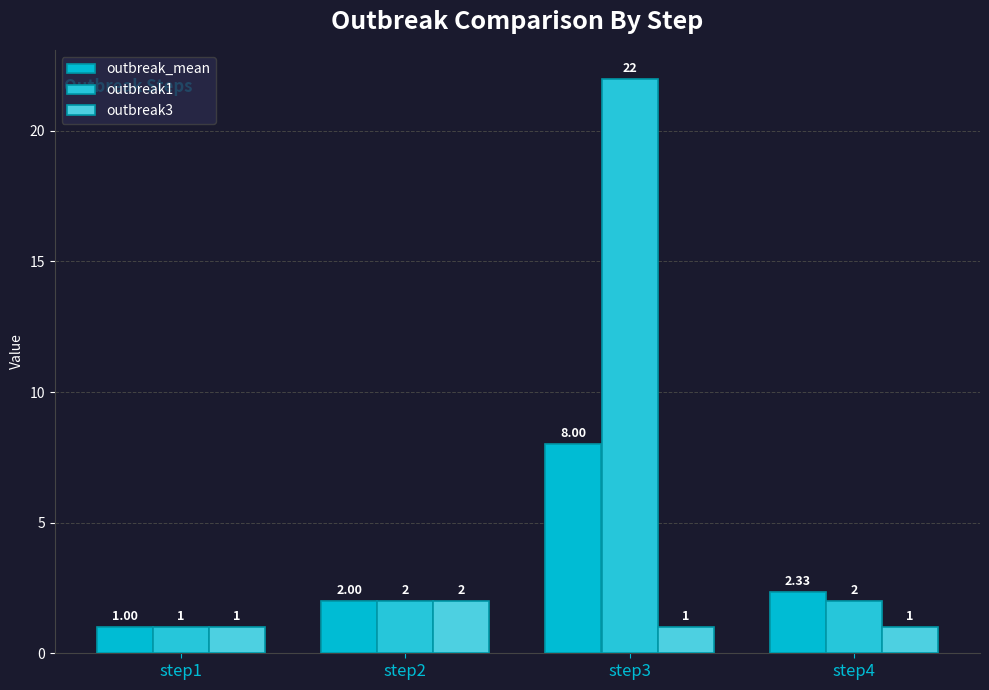

Which series has the largest range (max minus min)?

outbreak1